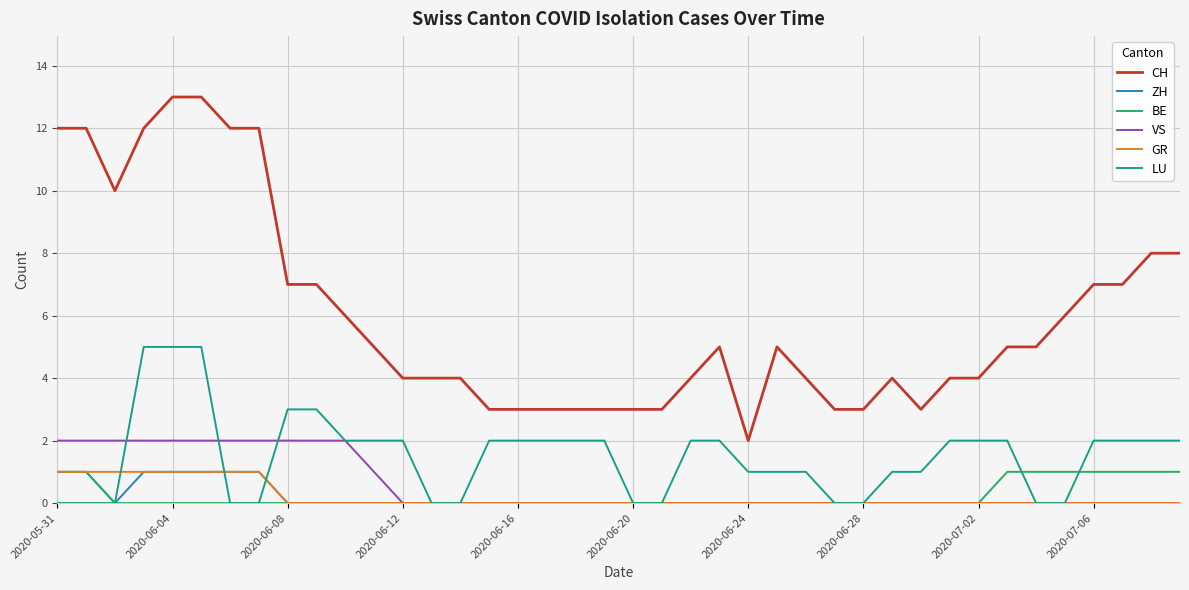

Which series has the largest range (max minus min)?

CH